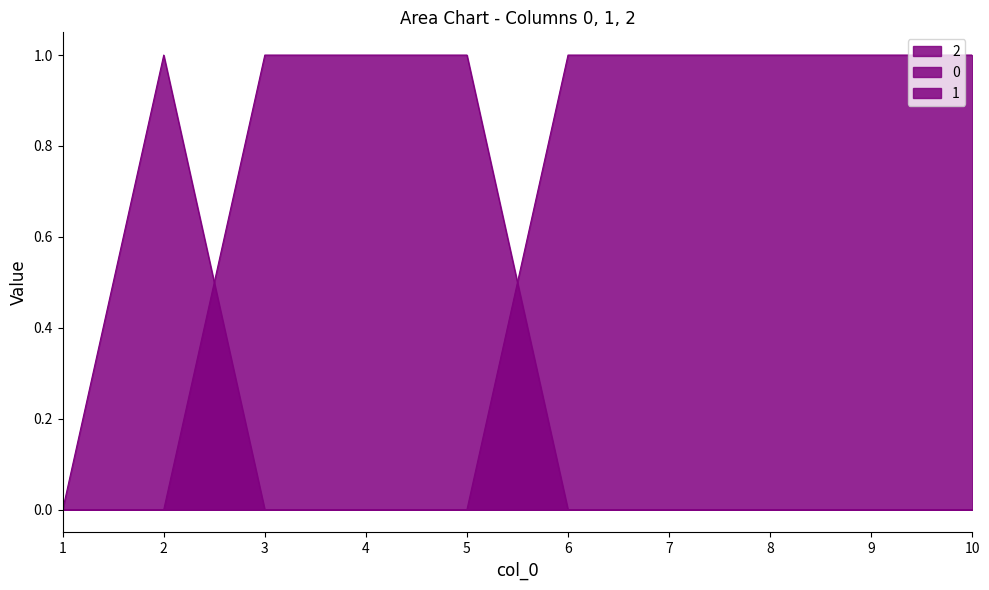

What is the total value across all series at 7?

1